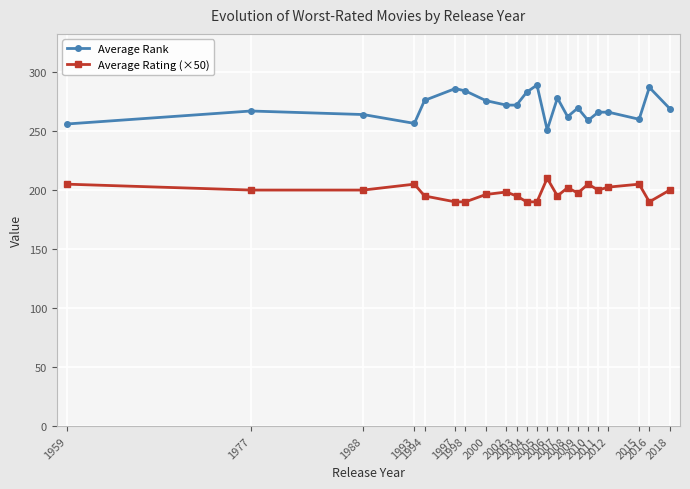

What is the greatest value displayed?

289.0